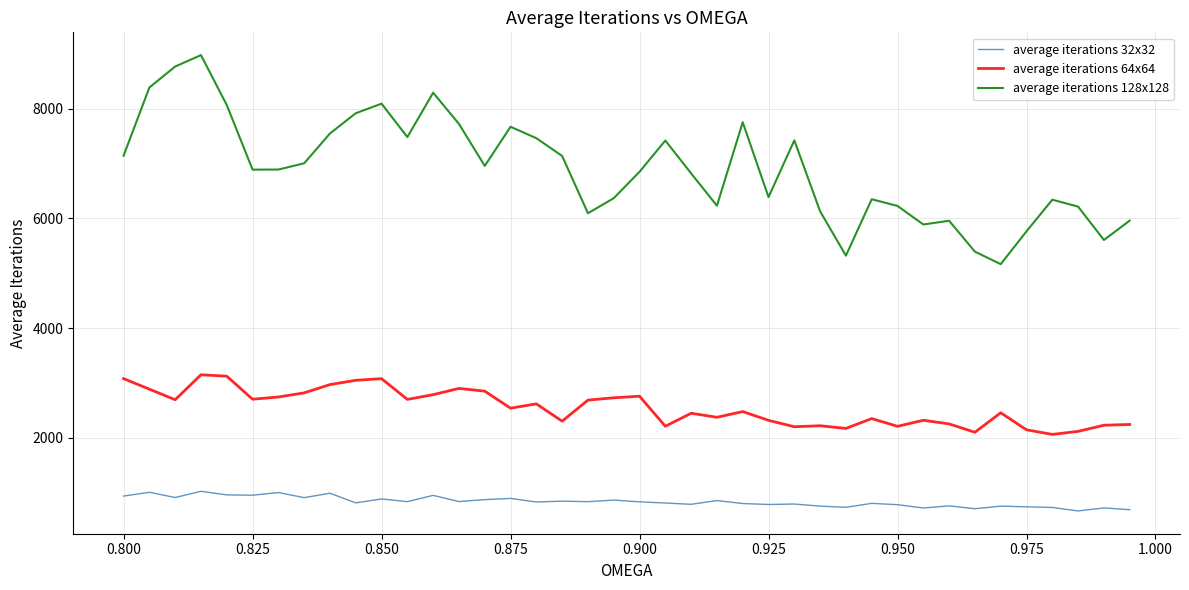

What is the highest value of the average iterations 32x32 series?

1020.1